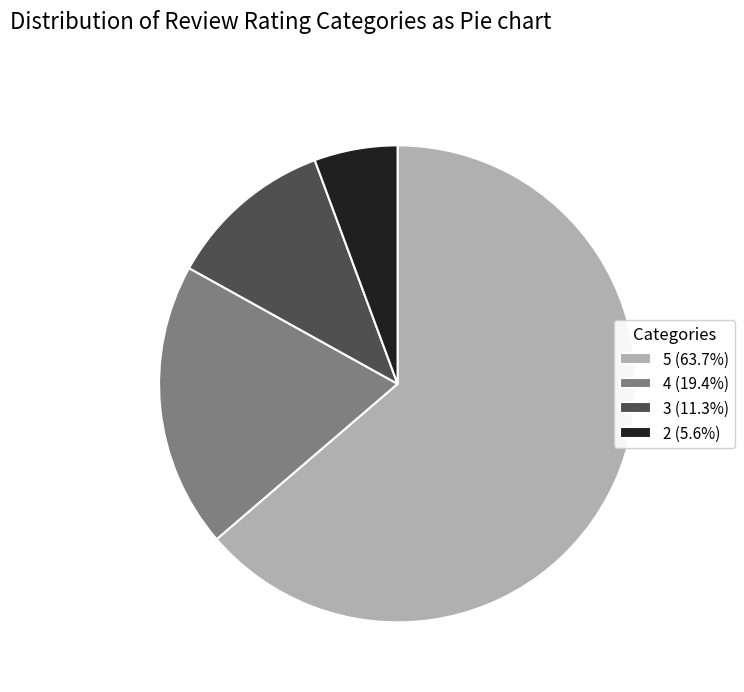

Do 5 (63.7%) and 3 (11.3%) together represent more than half of the pie?

Yes